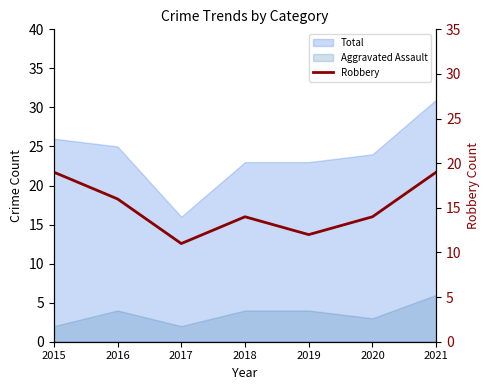

How many data points are less than 14?

2